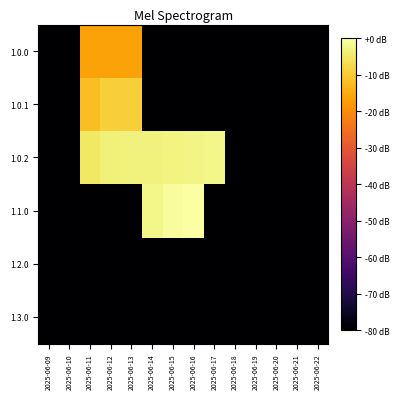

Between 2025-06-11 and 2025-06-20, which is larger?

2025-06-11